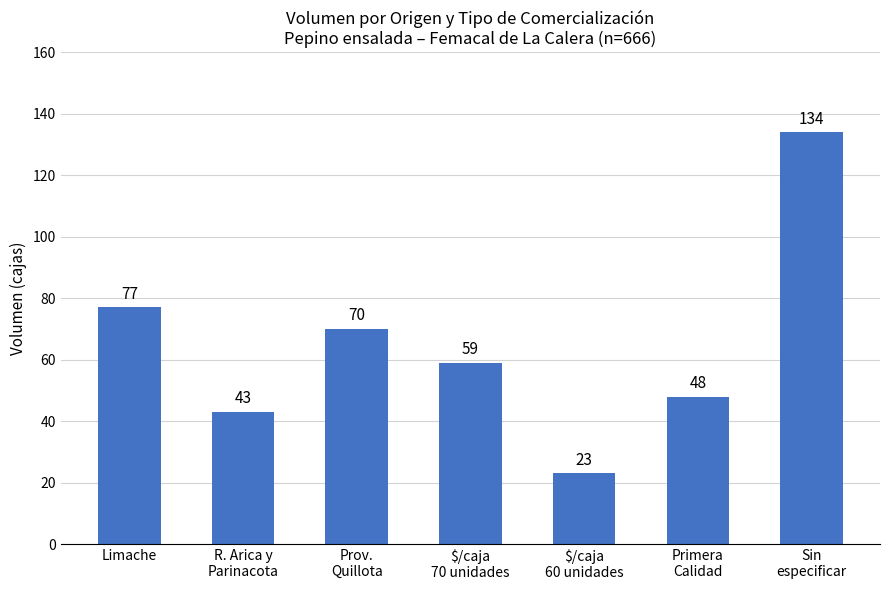

Reading left to right, transcribe all the data shown in this chart.

Limache=77	R. Arica y
Parinacota=43	Prov.
Quillota=70	$/caja
70 unidades=59	$/caja
60 unidades=23	Primera
Calidad=48	Sin
especificar=134